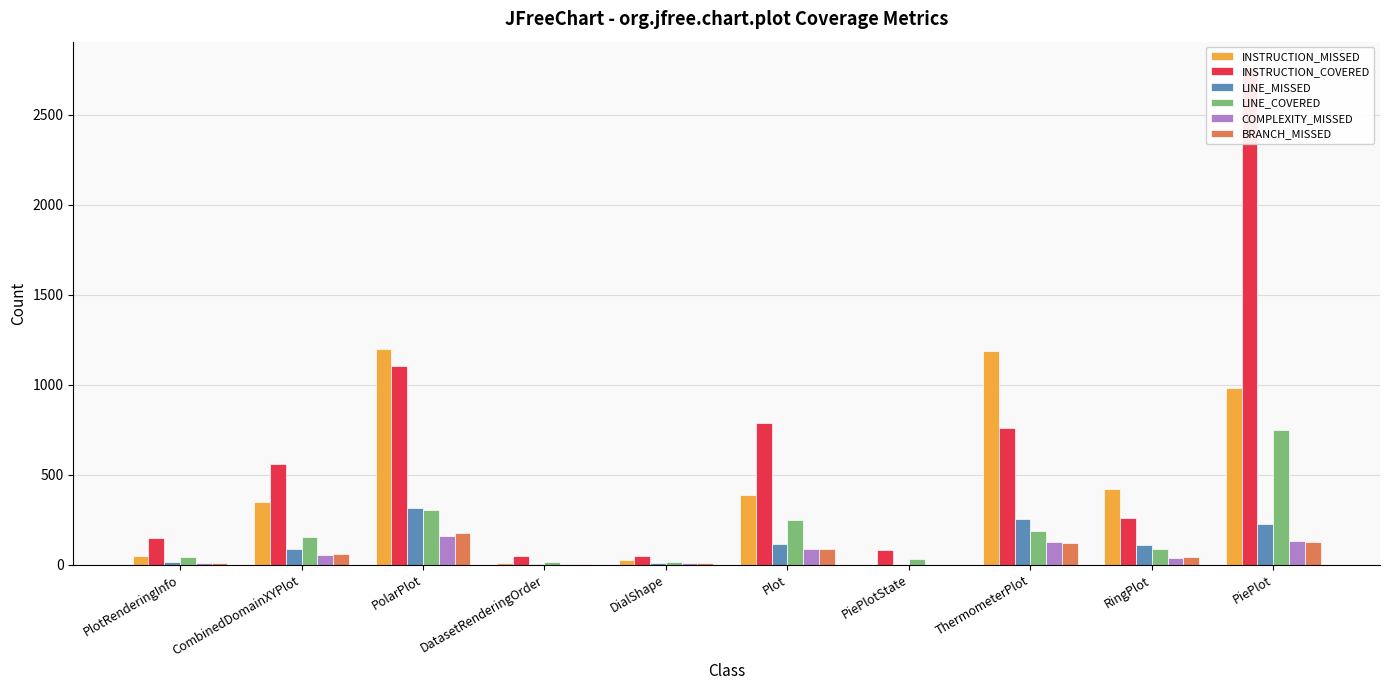

Where is BRANCH_MISSED nearest to the value 89?

Plot